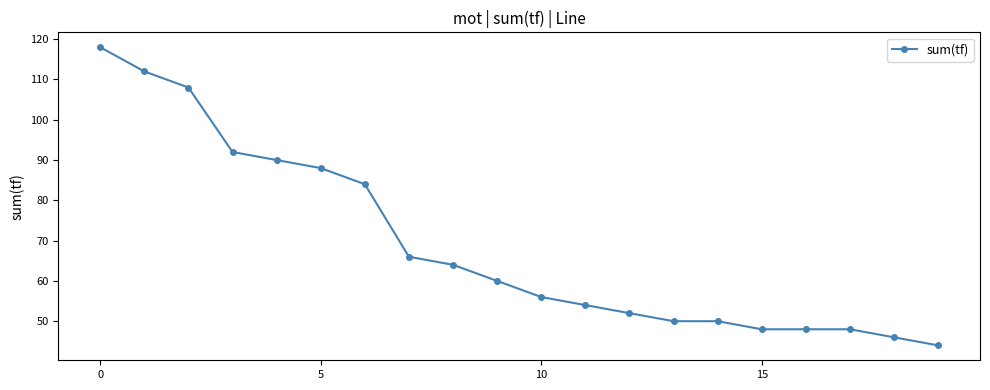

What is the smallest value displayed?

44